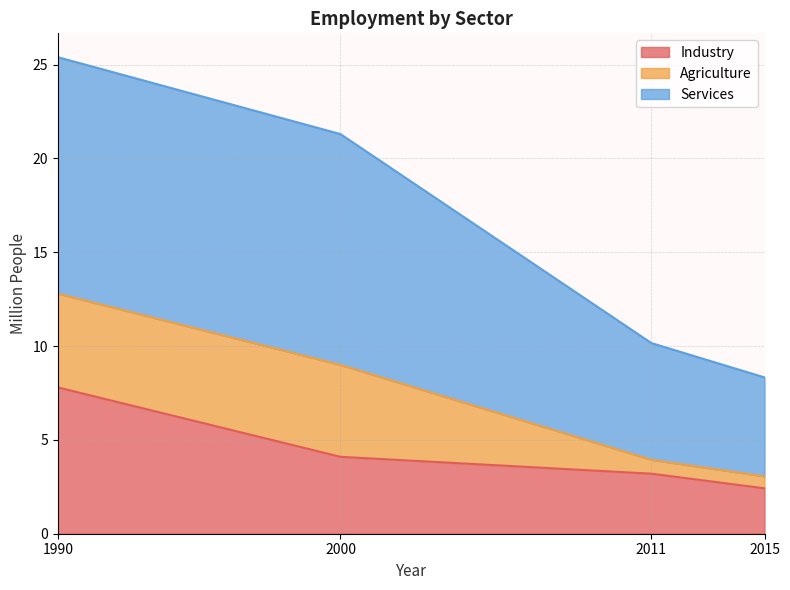

Rank the categories by Industry value from lowest to highest.

2015, 2011, 2000, 1990